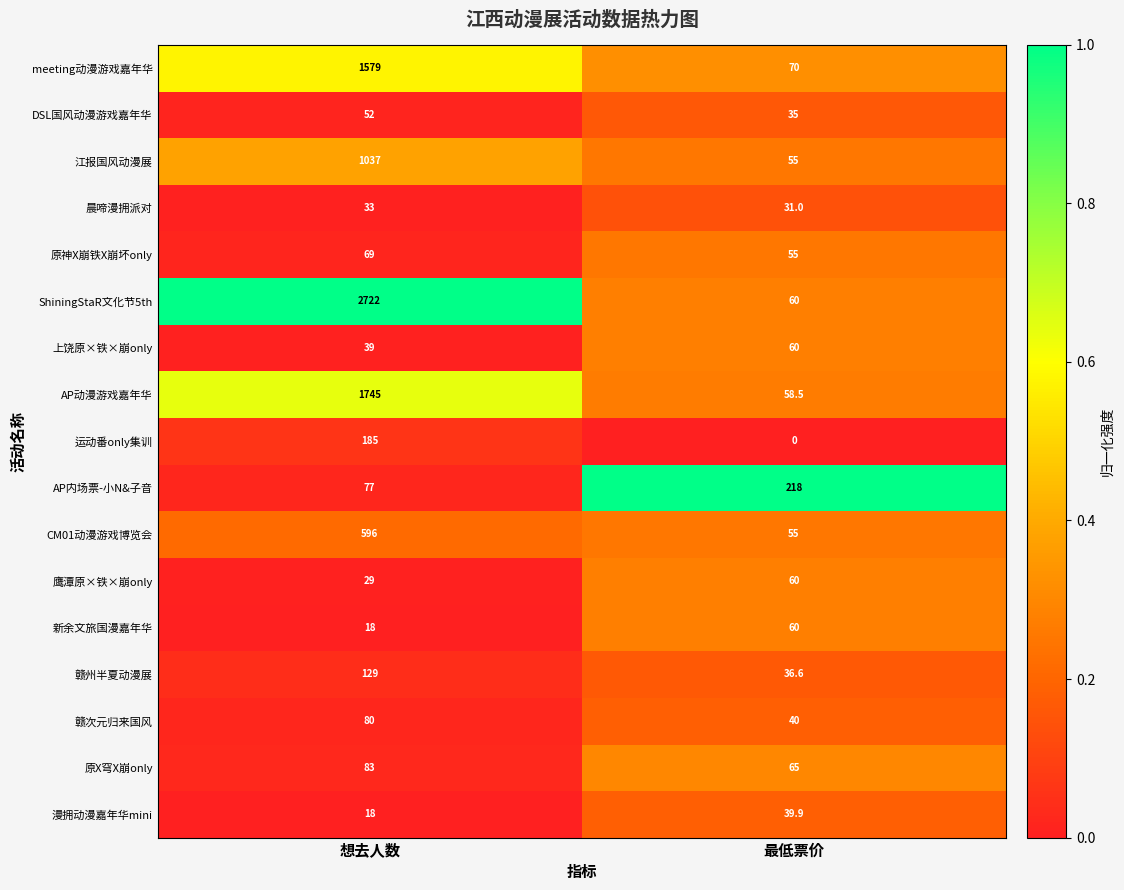

List the labels in order of 上饶原×铁×崩only value, largest first.

最低票价, 想去人数